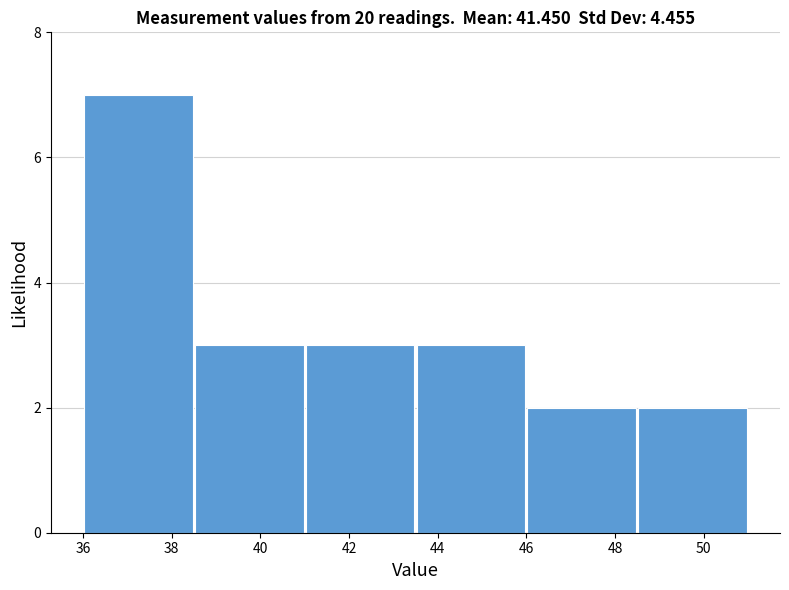

Over which range of the x-axis is the bar tallest?

36.0 to 38.5